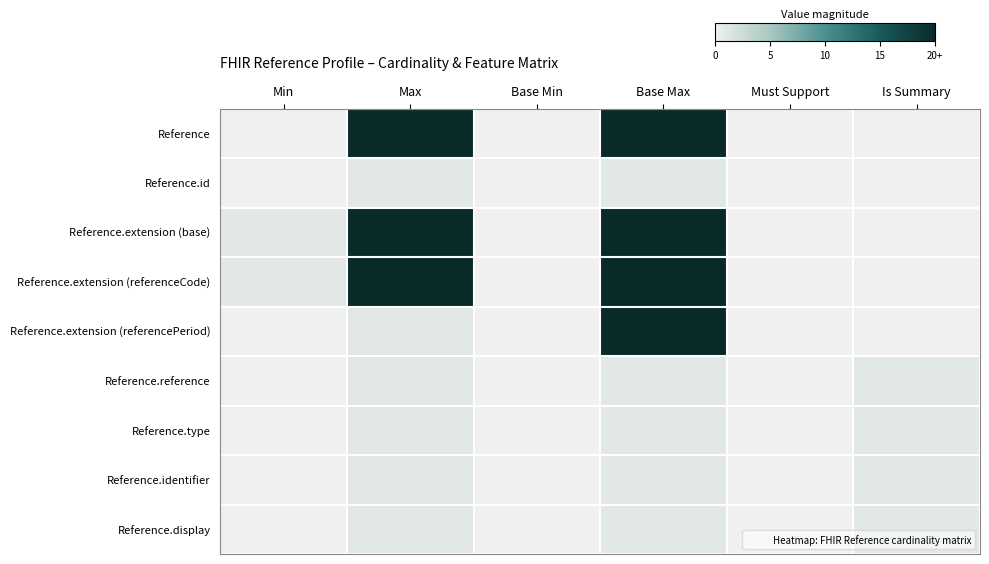

At which category is the sum across all series the highest?

Base Max